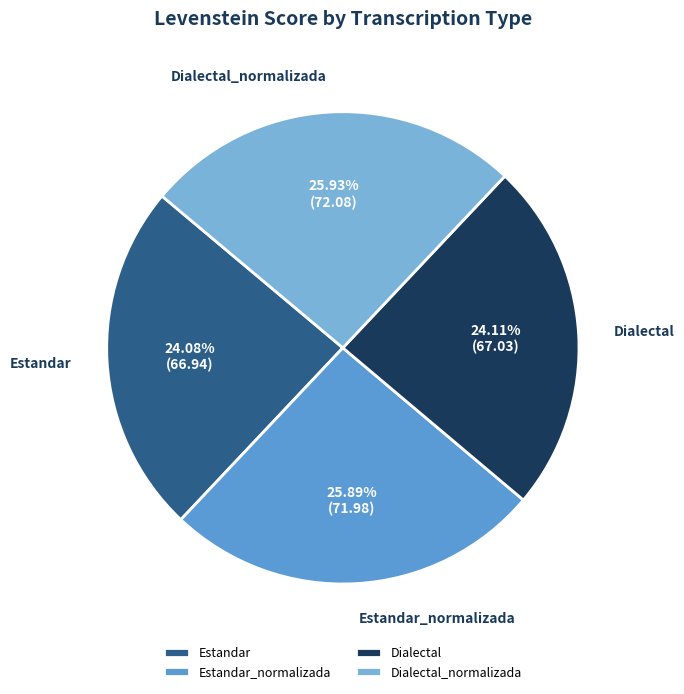

Is it true that Estandar_normalizada is 26% of the pie?

True